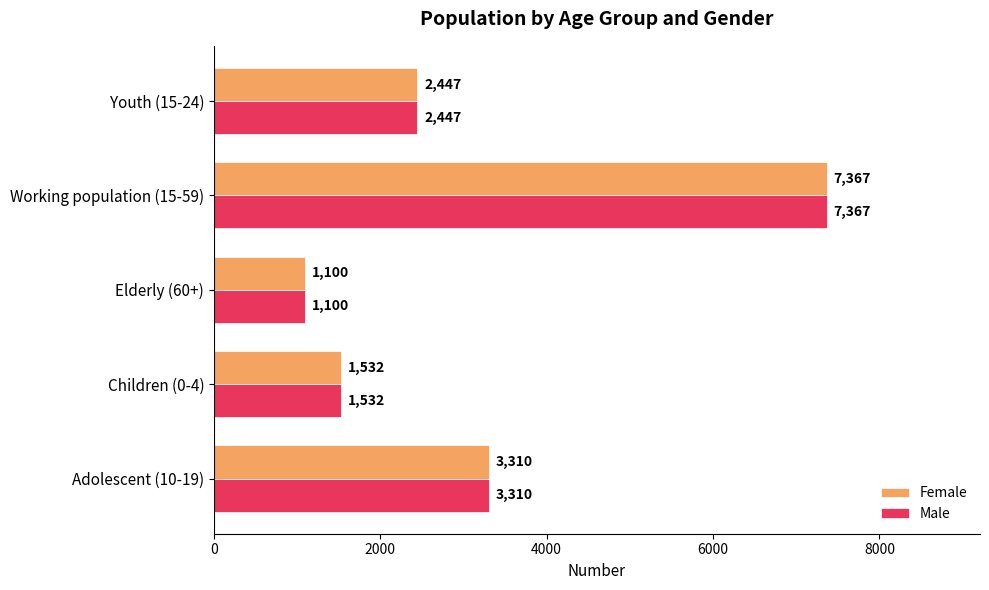

At which category is the sum across all series the highest?

Working population (15-59)